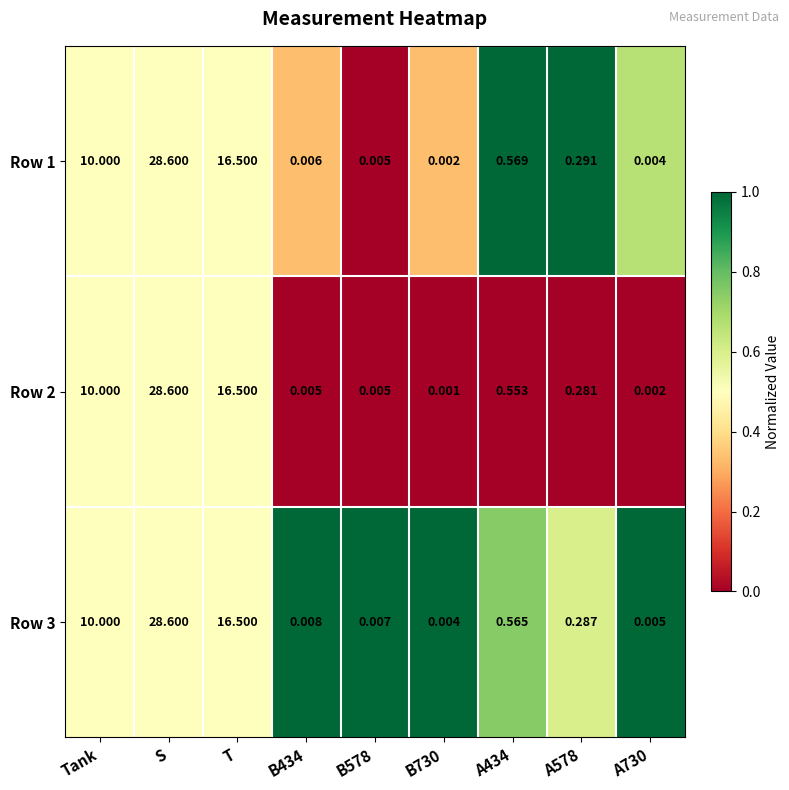

At which label does Row 1 reach its peak?

S